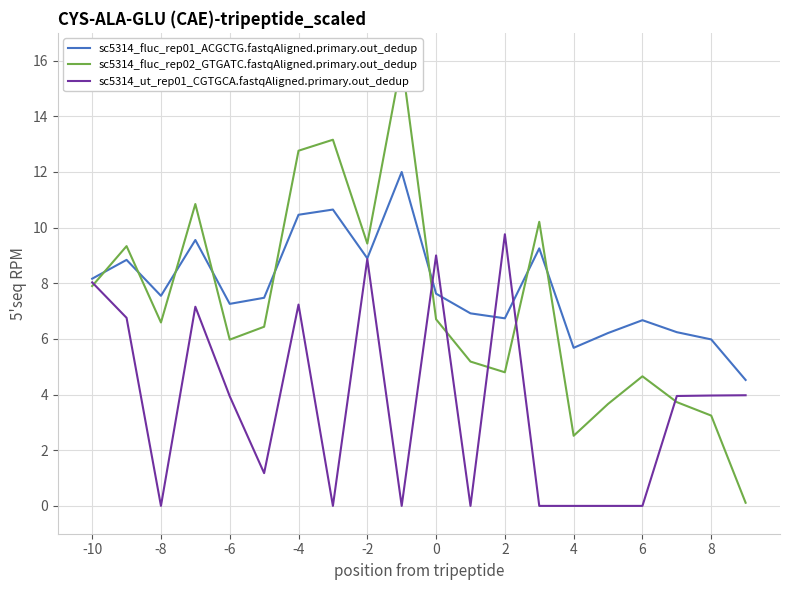

Does the chart display data point markers on the line(s)?

No